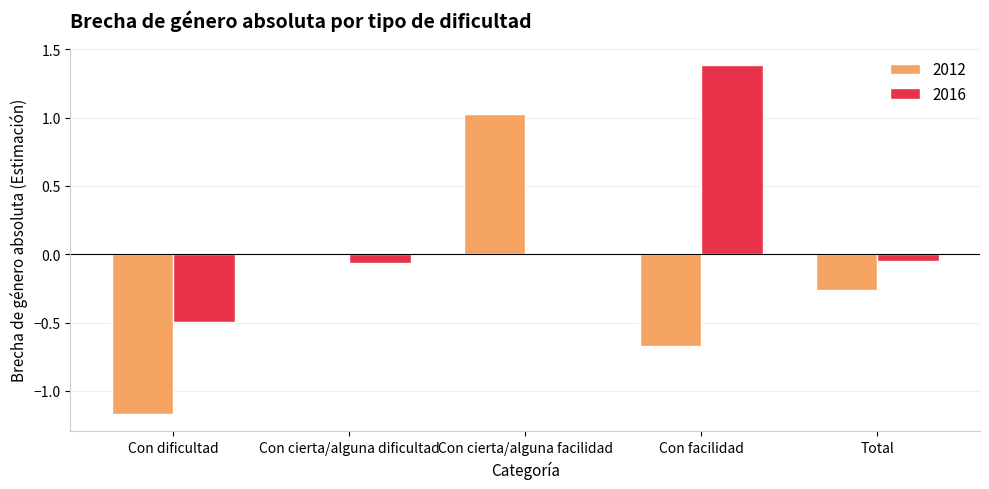

What is the greatest value displayed?

1.4